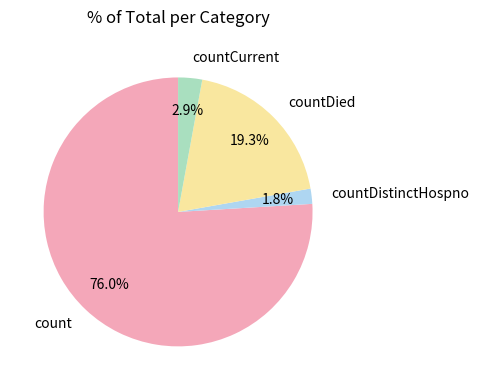

What percentage do count and countDied together represent?

95.3%